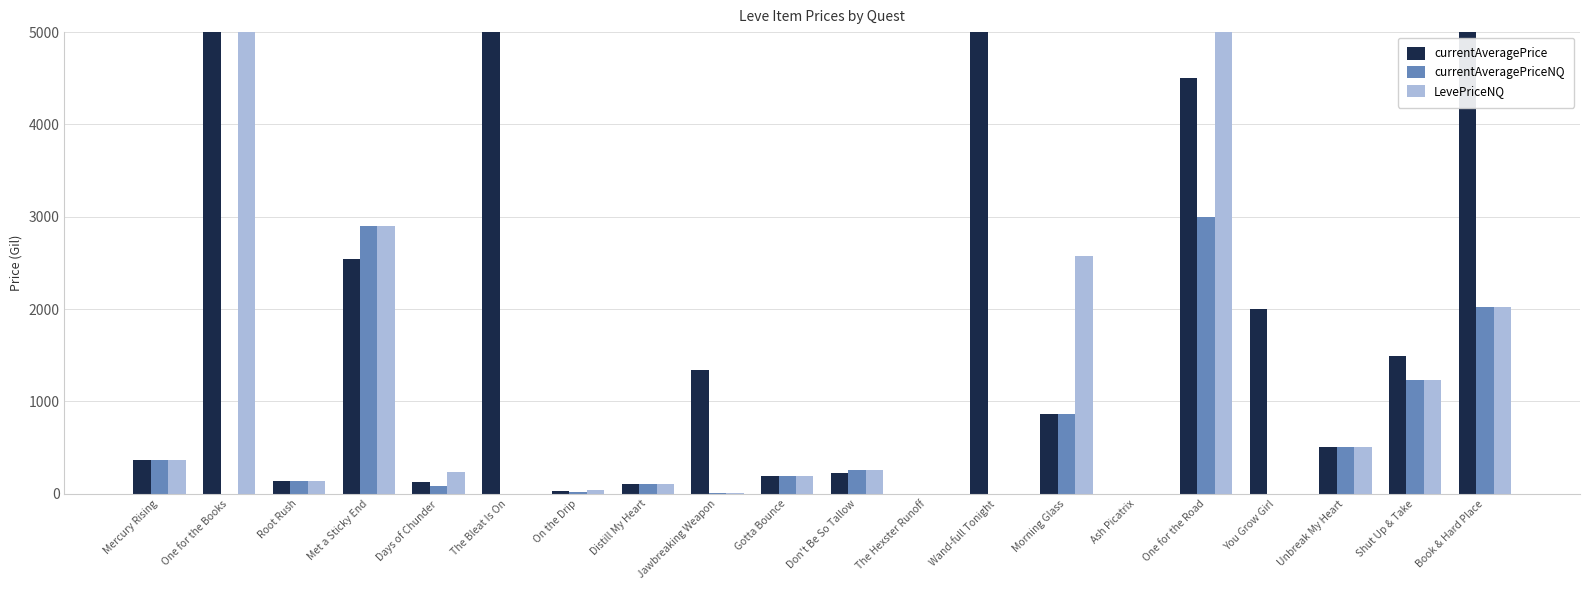

What are all the series names shown in the legend?

currentAveragePrice, currentAveragePriceNQ, LevePriceNQ